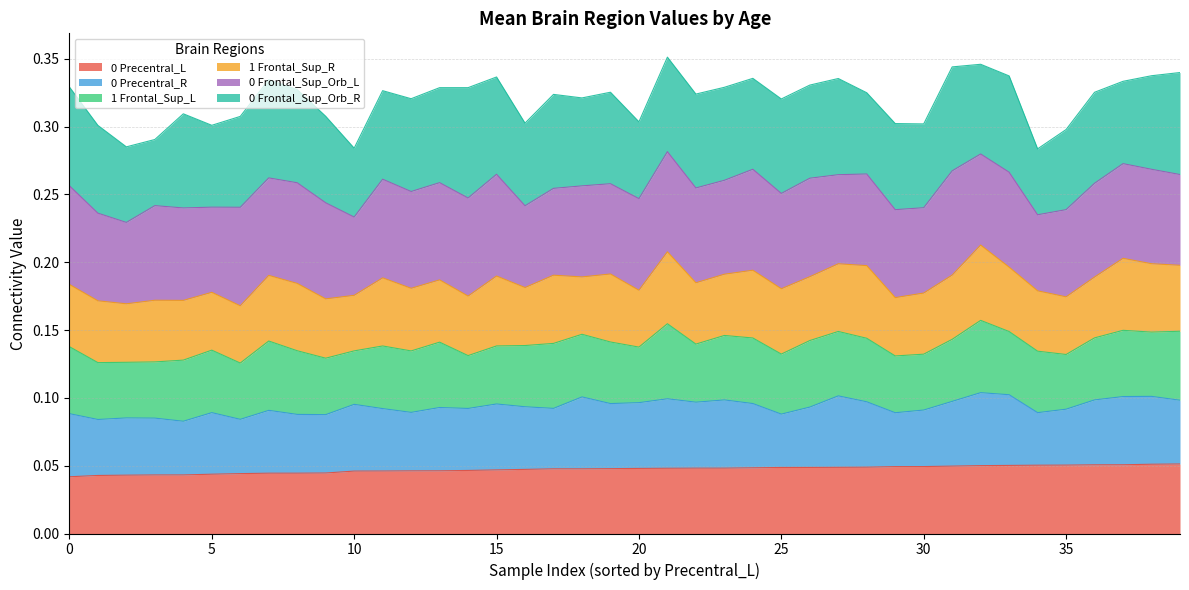

Does the chart display data point markers on the line(s)?

No